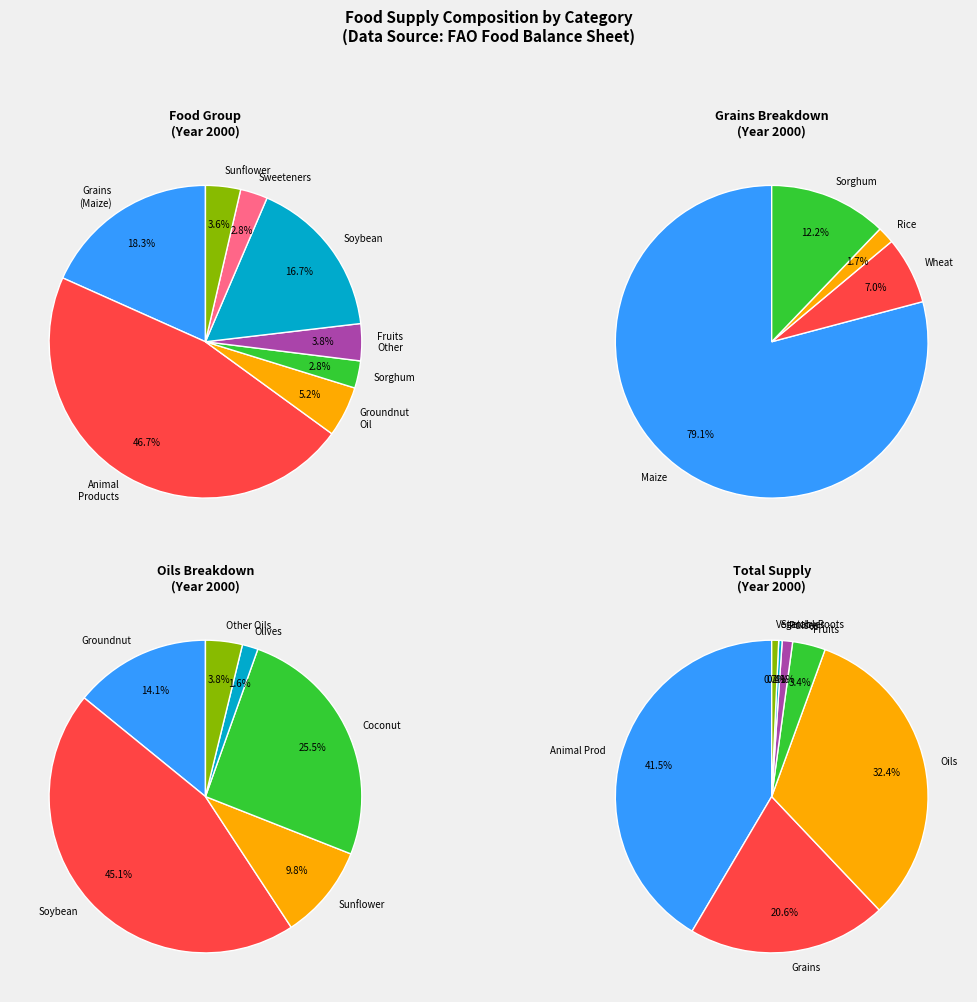

Is it true that 17 is 12% of the pie?

False